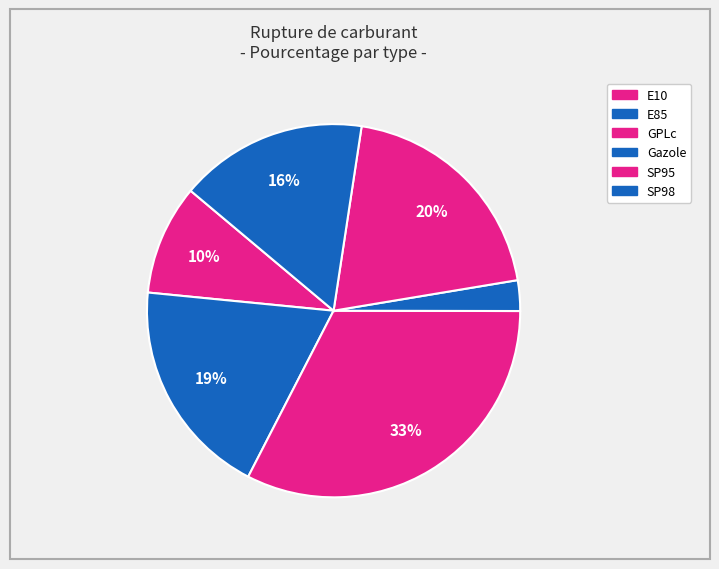

Count the number of slices in the pie.

6